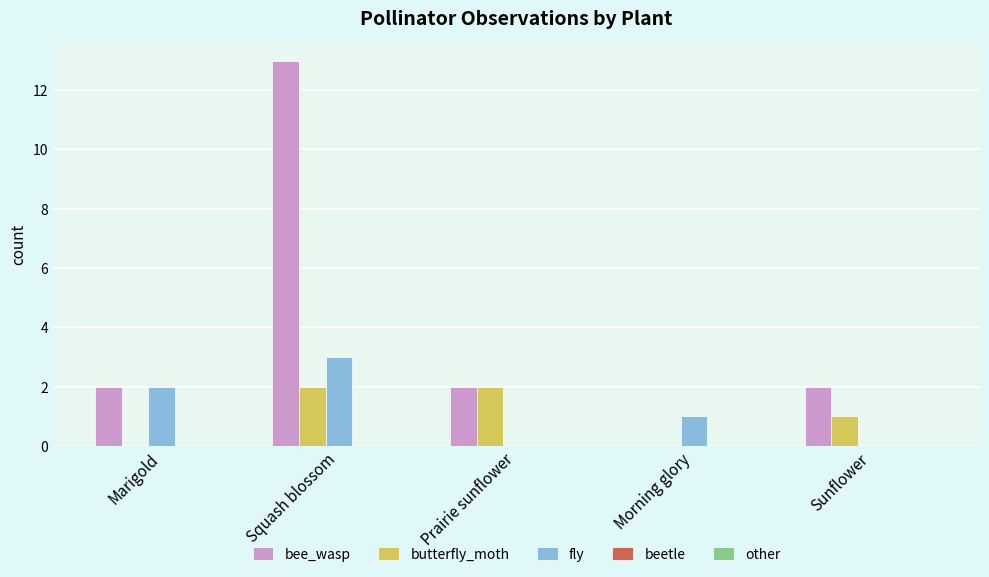

At which category is the sum across all series the highest?

Squash blossom